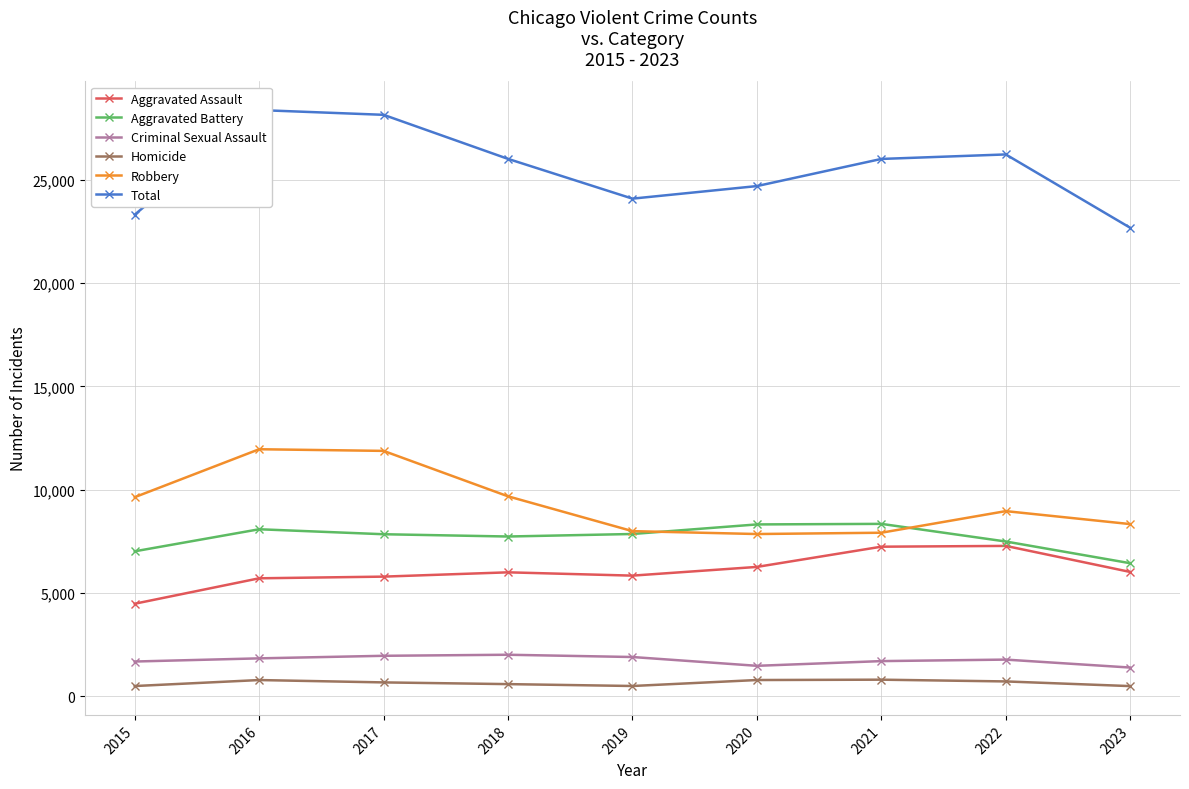

List the series in order of their peak value, highest first.

Total, Robbery, Aggravated Battery, Aggravated Assault, Criminal Sexual Assault, Homicide